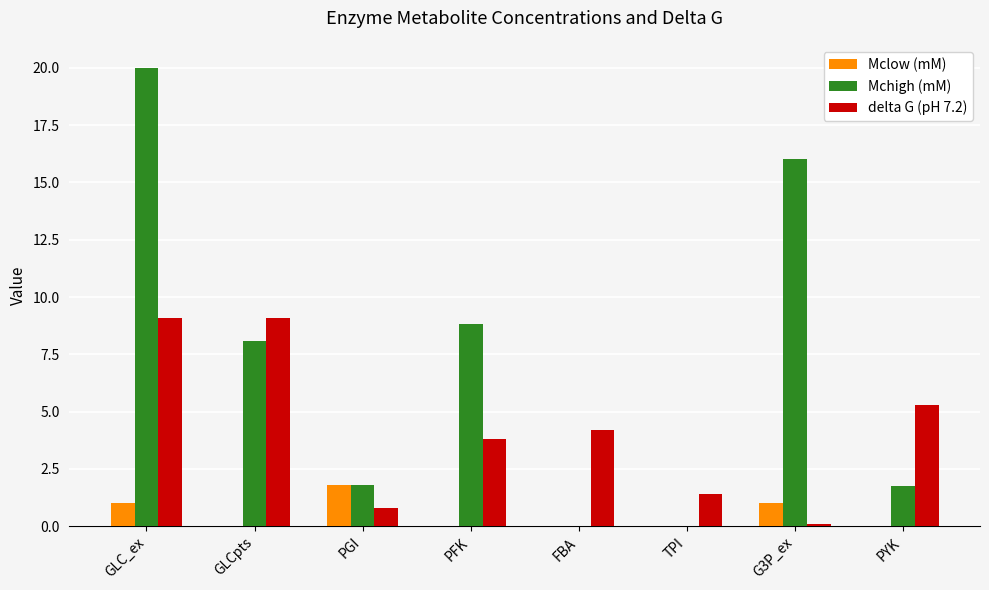

Are the bars grouped side by side (vs. stacked)?

Yes